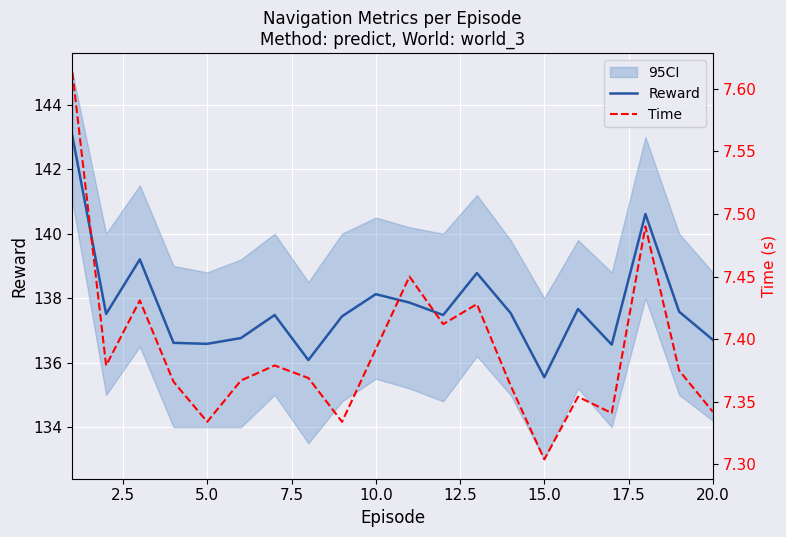

Reading left to right, extract all data points from this chart.

Reward: 143.0	137.5	139.2	136.6	136.6	136.8	137.5	136.1	137.4	138.1	137.9	137.5	138.8	137.5	135.5	137.7	136.6	140.6	137.6	136.7
Time: 7.6	7.4	7.4	7.4	7.3	7.4	7.4	7.4	7.3	7.4	7.5	7.4	7.4	7.4	7.3	7.4	7.3	7.5	7.4	7.3